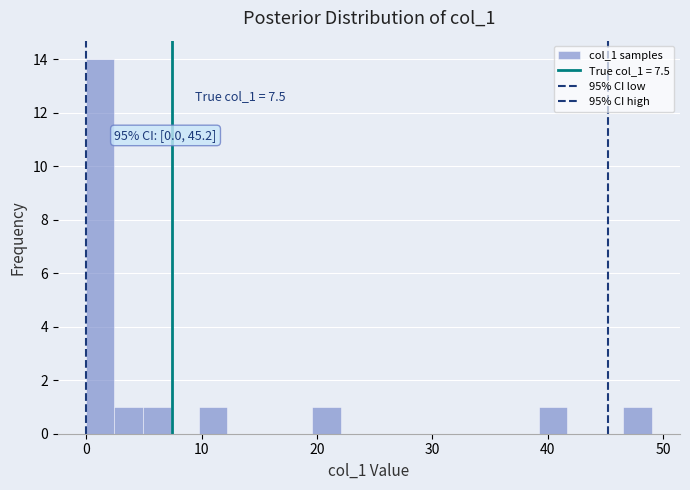

Around what value on the x-axis is the tallest bar? Give the approximate position of its centre, as read against the axis.

1